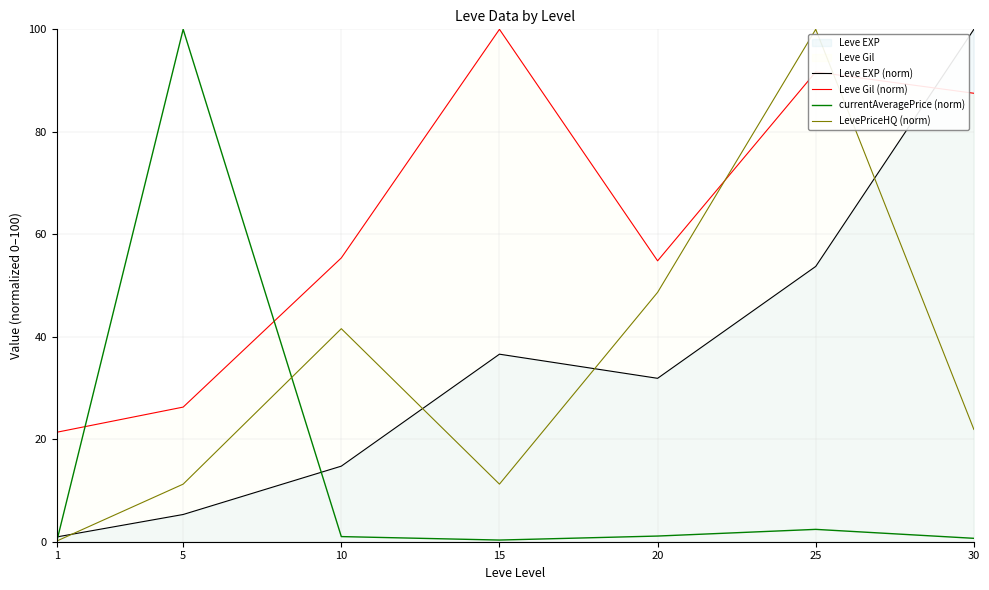

At which category does currentAveragePrice (norm) reach its first local peak?

5